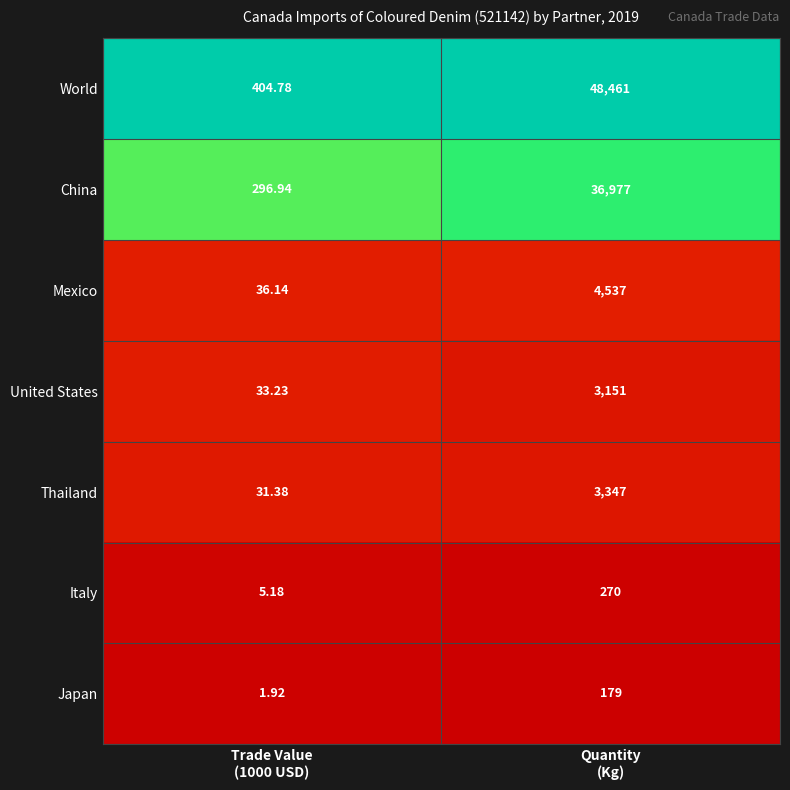

At which category is the sum across all series the highest?

Quantity
(Kg)